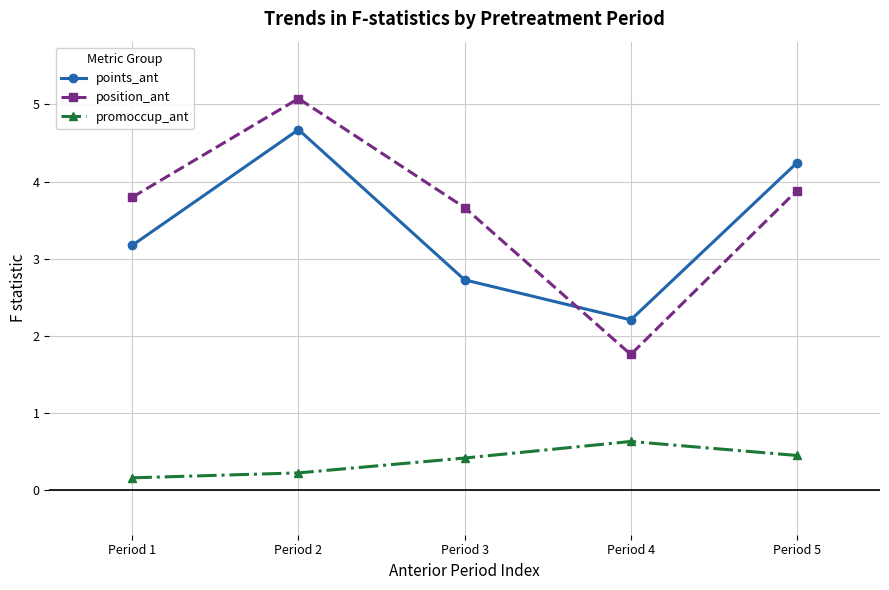

What is the value of the position_ant point at the 3rd from the left?

3.7